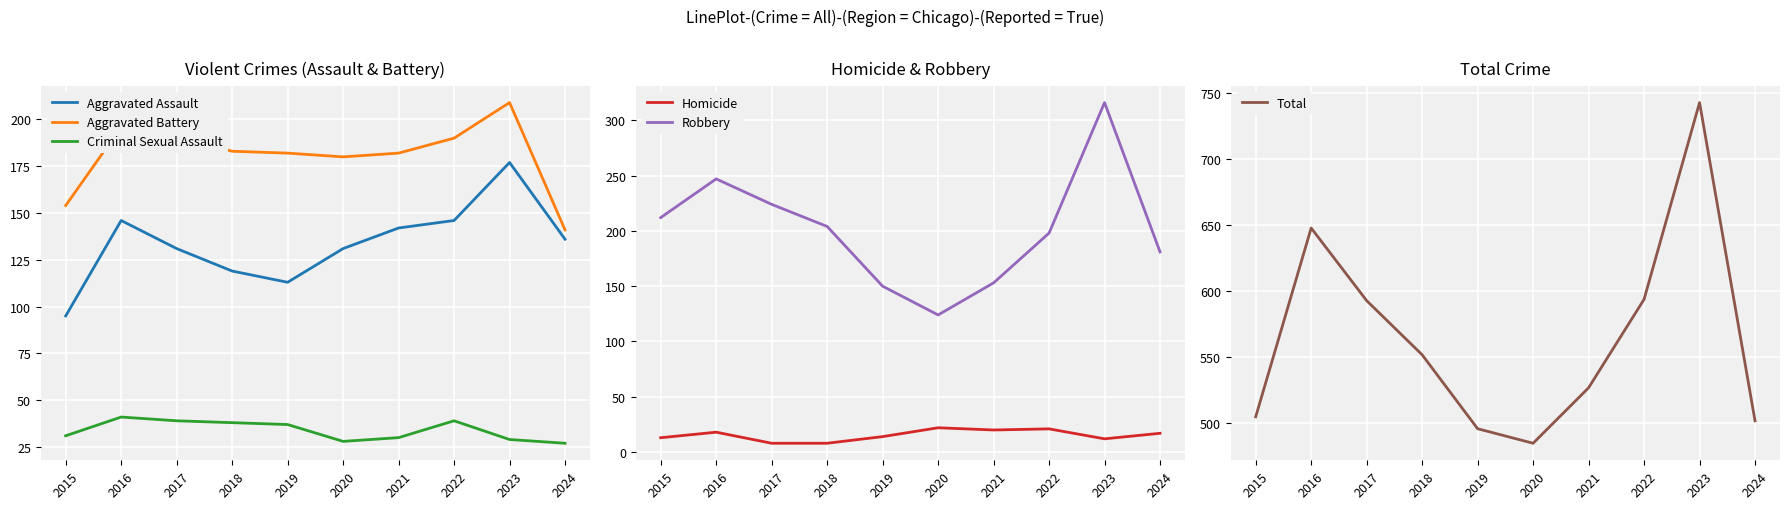

Where is Homicide nearest to the value 15?

2019